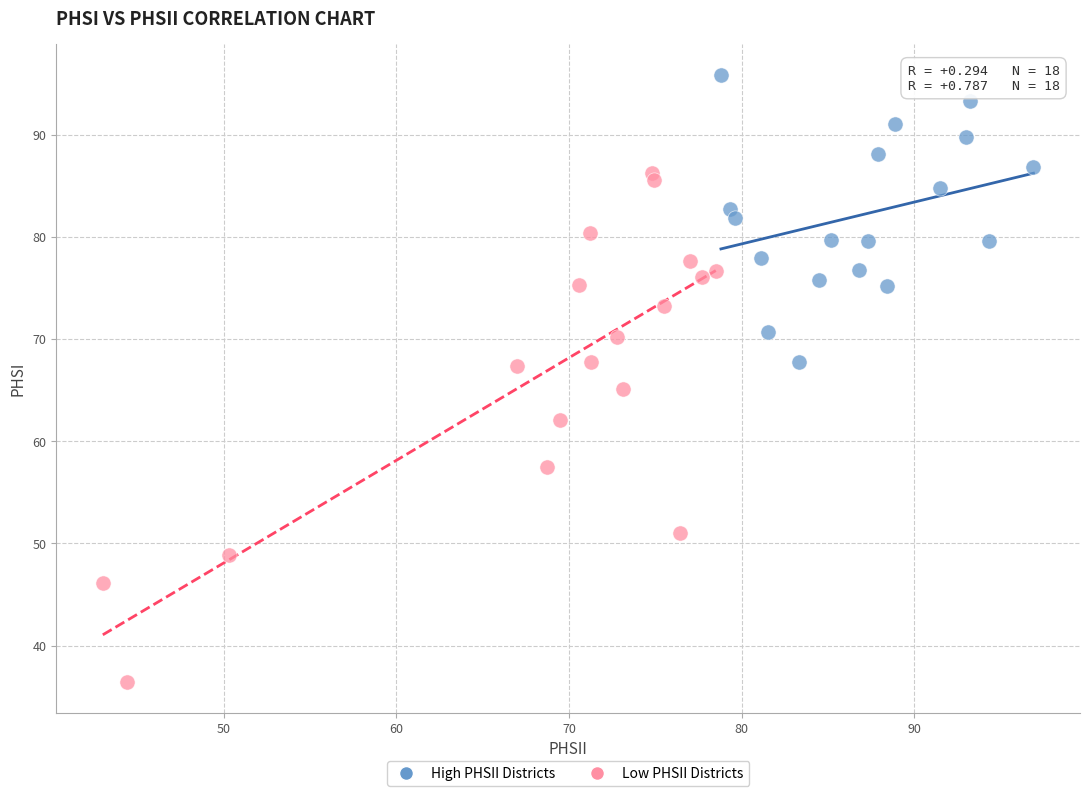

Which series has the largest Y range (max minus min)?

Low PHSII Districts